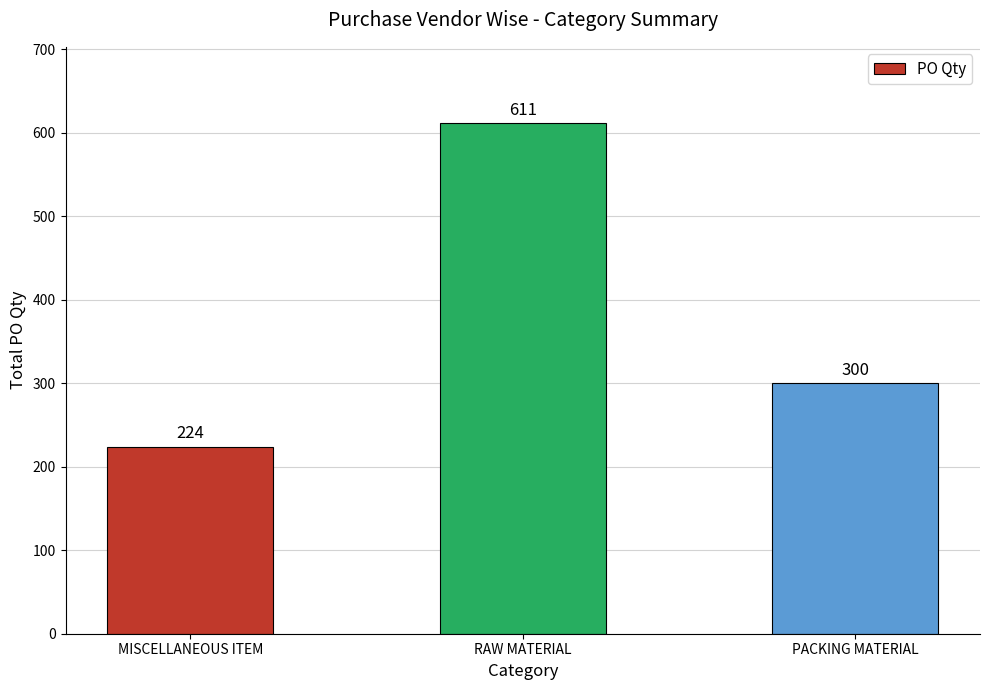

True or false: the data shows 1003 at RAW MATERIAL.

False